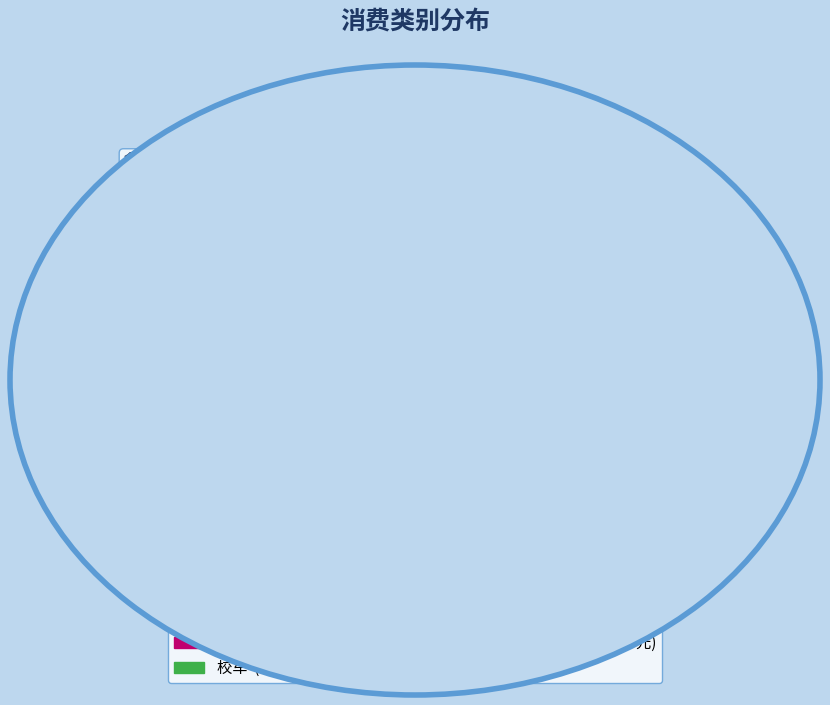

How many slices are in this pie chart?

5